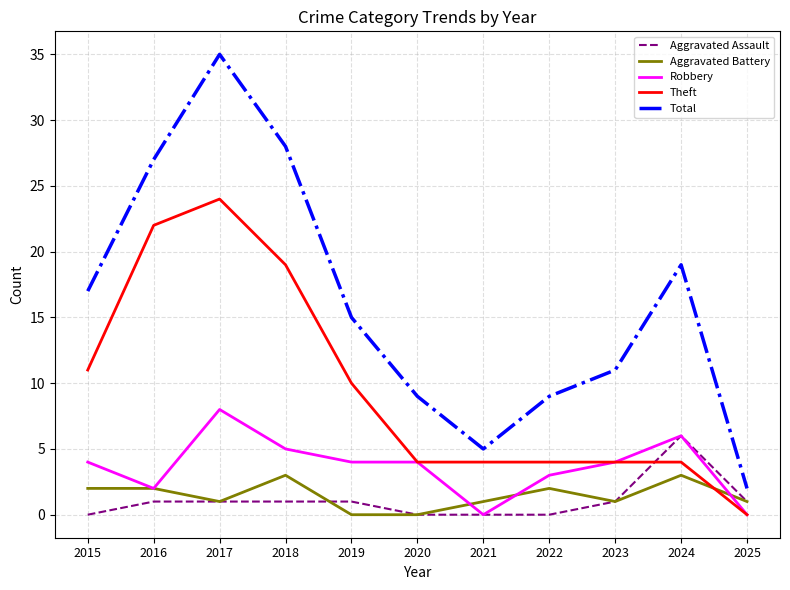

Which series has the largest total across all categories?

Total